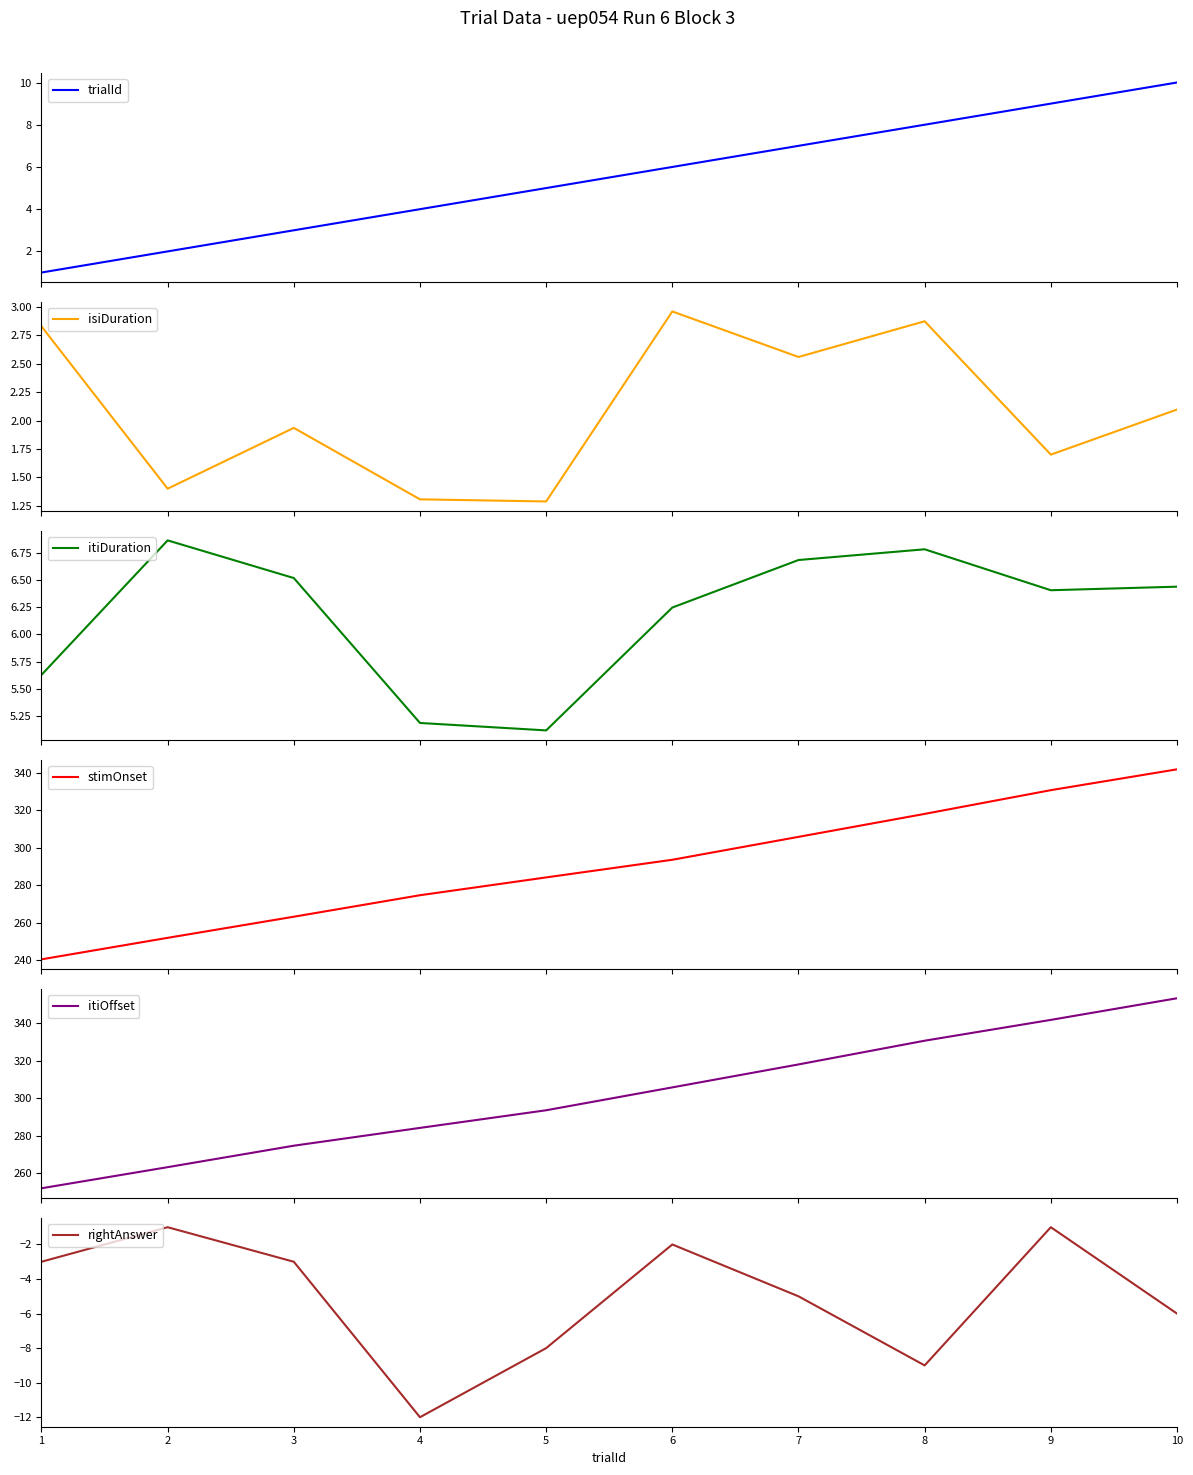

How many lines are shown in the chart?

6